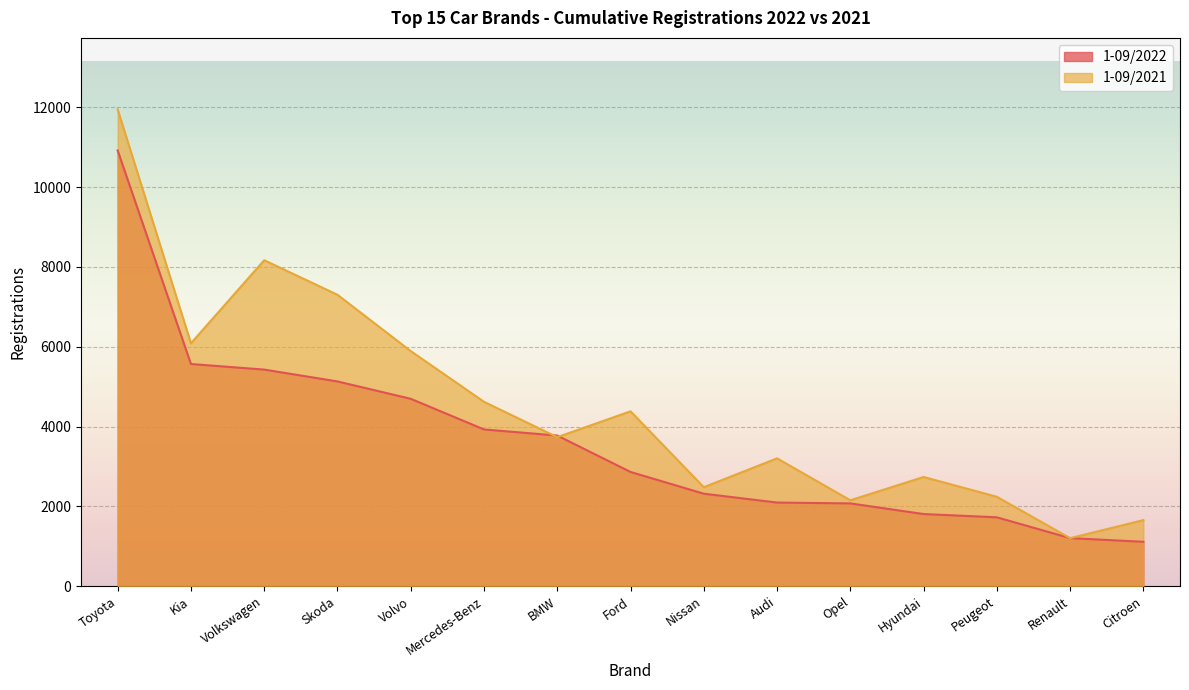

What is the difference between the 1-09/2021 values at Peugeot and Toyota?

9707